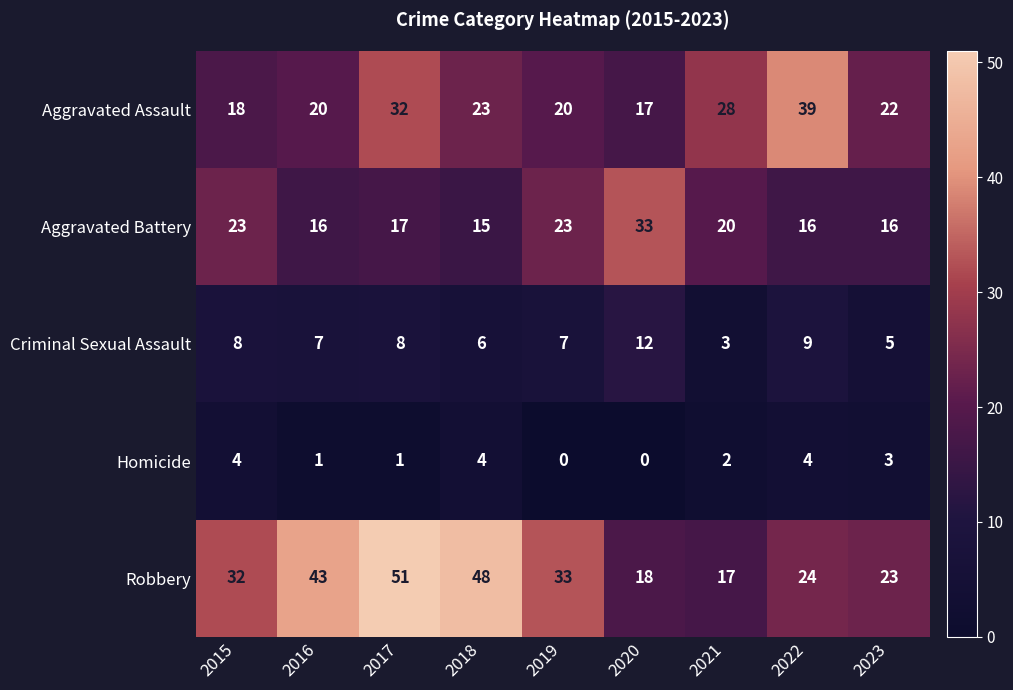

At how many categories does at least one series exceed 46?

2